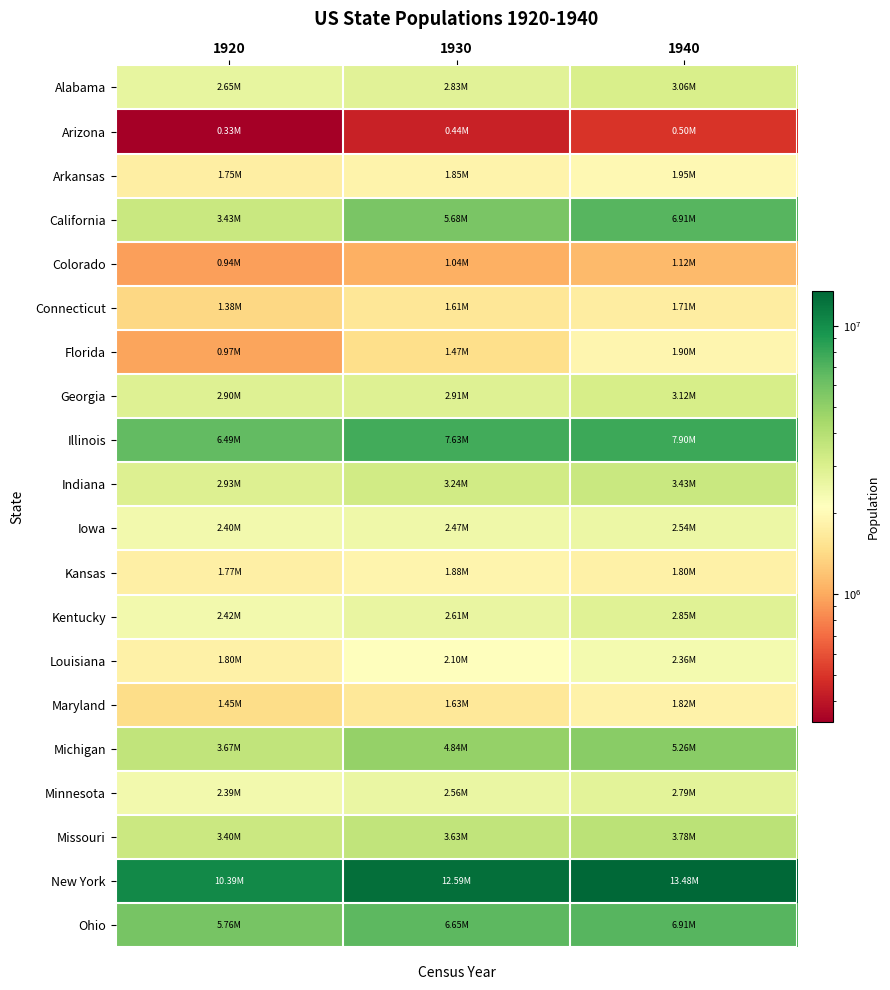

List the series in order of their peak value, lowest first.

Arizona, Colorado, Connecticut, Maryland, Kansas, Florida, Arkansas, Louisiana, Iowa, Minnesota, Kentucky, Alabama, Georgia, Indiana, Missouri, Michigan, California, Ohio, Illinois, New York